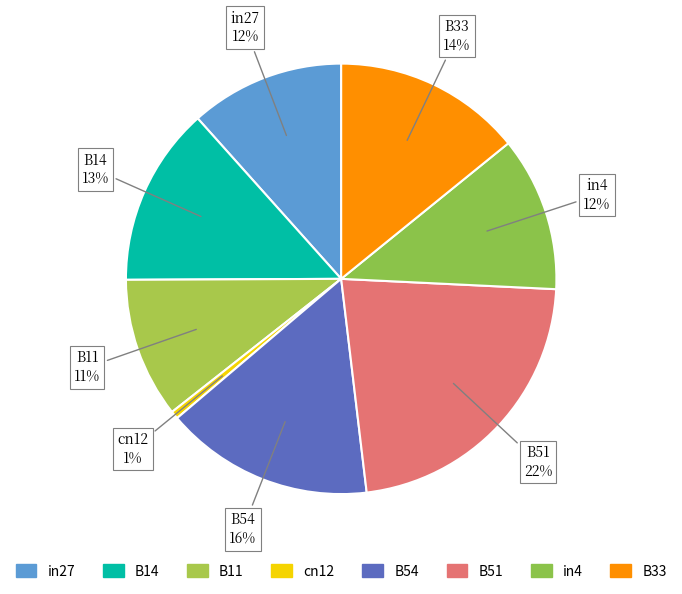

Which category has the smallest portion of the pie?

cn12